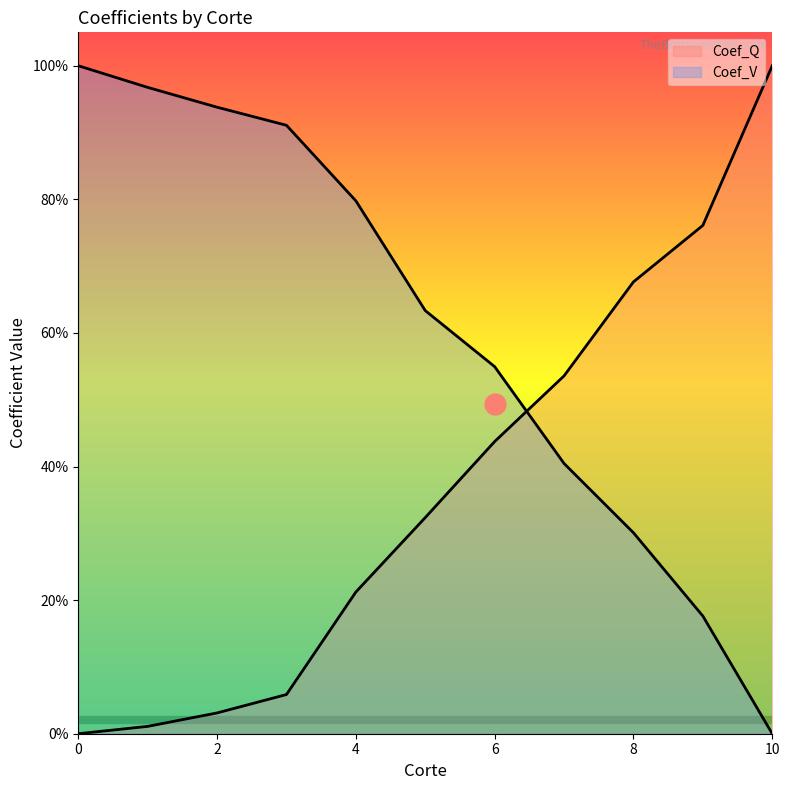

How many values in the Corte series exceed 0?

10